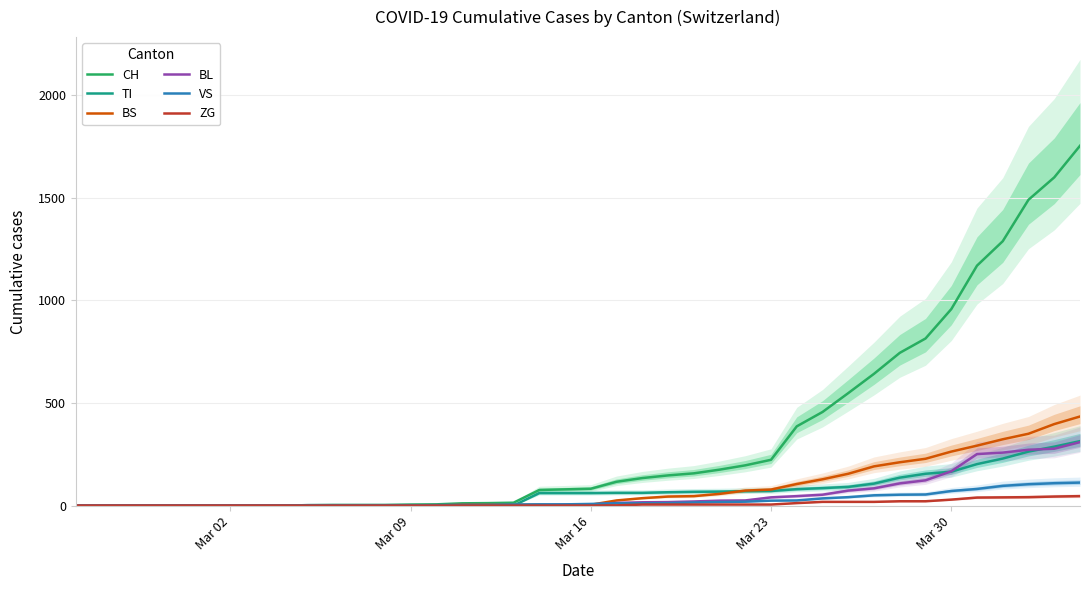

Which series has the largest total across all categories?

CH